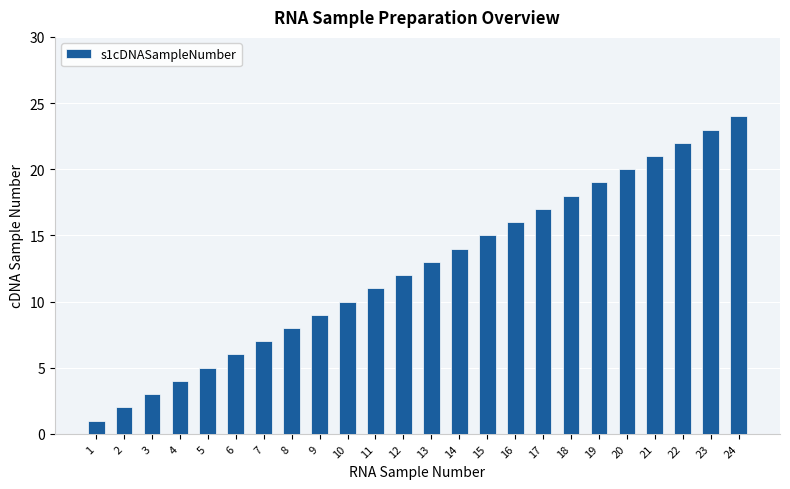

Does the chart contain any negative values?

No